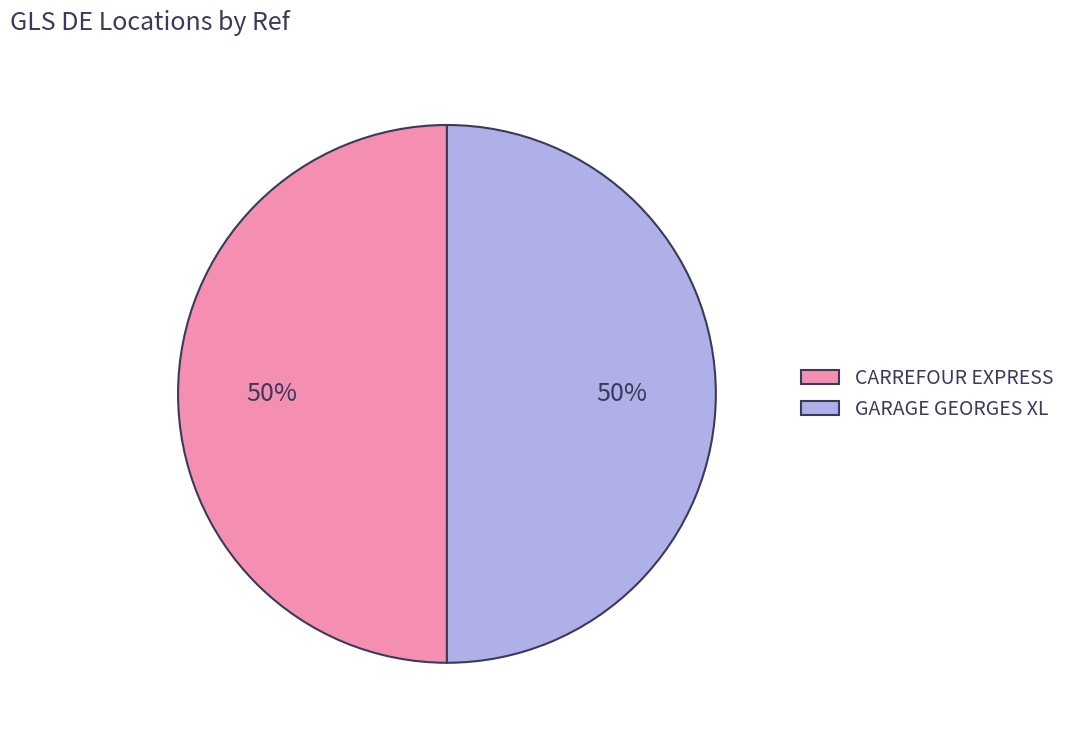

How many segments does this pie chart have?

2